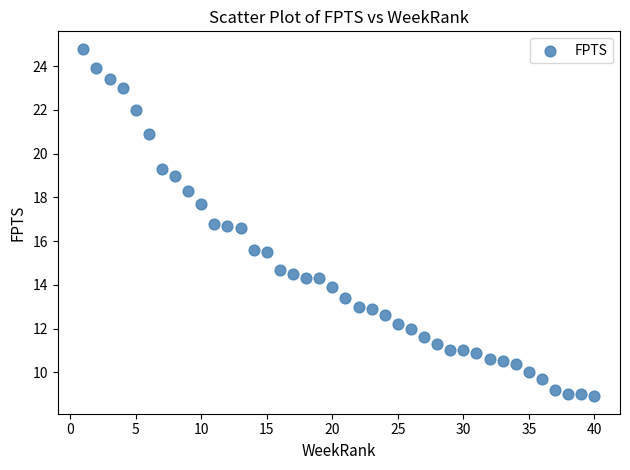

What is the range of X values (max minus min)?

39.0